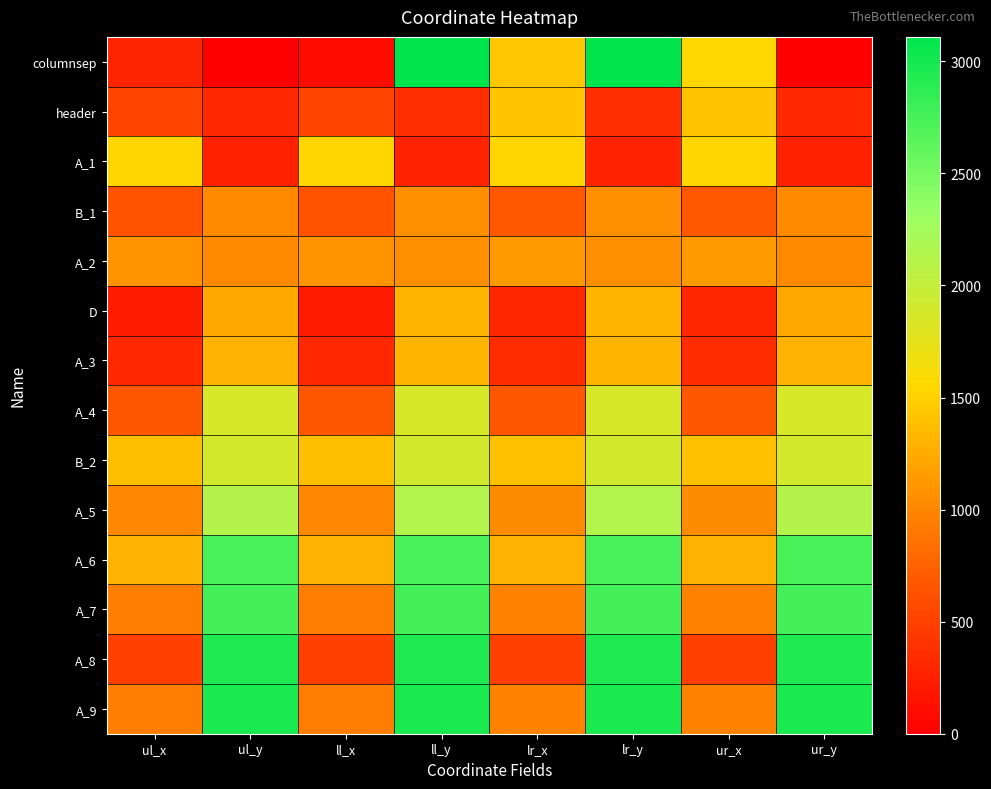

Which series has the widest spread of values?

columnsep